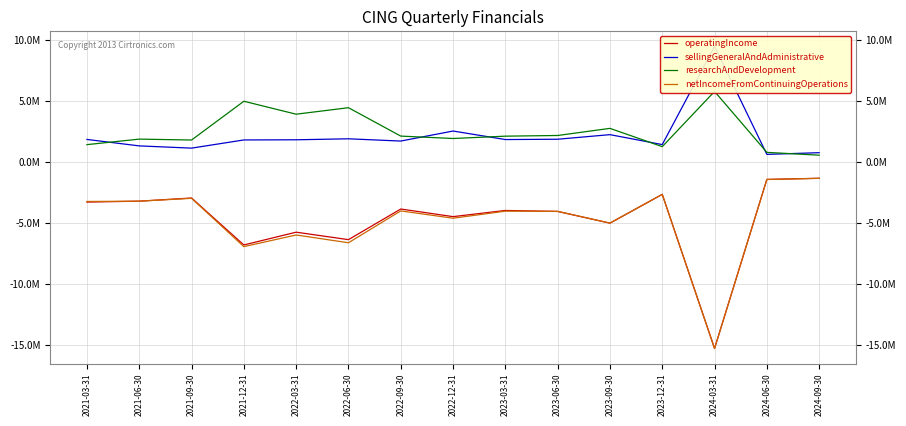

Reading right to left, what are all the values shown in this chart?

operatingIncome: 2024-09-30=-1330164	2024-06-30=-1422619	2024-03-31=-15279489	2023-12-31=-2647126	2023-09-30=-5009344	2023-06-30=-4048817	2023-03-31=-3968362	2022-12-31=-4475025	2022-09-30=-3849995	2022-06-30=-6362369	2022-03-31=-5749674	2021-12-31=-6797151	2021-09-30=-2948217	2021-06-30=-3206180	2021-03-31=-3282087
sellingGeneralAndAdministrative: 2024-09-30=768000	2024-06-30=629000	2024-03-31=9488000	2023-12-31=1433000	2023-09-30=2247060	2023-06-30=1870591	2023-03-31=1845248	2022-12-31=2543371	2022-09-30=1721379	2022-06-30=1906442	2022-03-31=1825822	2021-12-31=1812242	2021-09-30=1141232	2021-06-30=1325087	2021-03-31=1853583
researchAndDevelopment: 2024-09-30=562519	2024-06-30=793587	2024-03-31=5791407	2023-12-31=1262976	2023-09-30=2762284	2023-06-30=2178226	2023-03-31=2123114	2022-12-31=1931654	2022-09-30=2128616	2022-06-30=4455927	2022-03-31=3923852	2021-12-31=4984909	2021-09-30=1806985	2021-06-30=1881093	2021-03-31=1428504
netIncomeFromContinuingOperations: 2024-09-30=-1333923	2024-06-30=-1432295	2024-03-31=-15290048	2023-12-31=-2653725	2023-09-30=-5003511	2023-06-30=-4040447	2023-03-31=-4027247	2022-12-31=-4605027	2022-09-30=-4004887	2022-06-30=-6616309	2022-03-31=-5979054	2021-12-31=-6934697	2021-09-30=-2972477	2021-06-30=-3209677	2021-03-31=-3231604